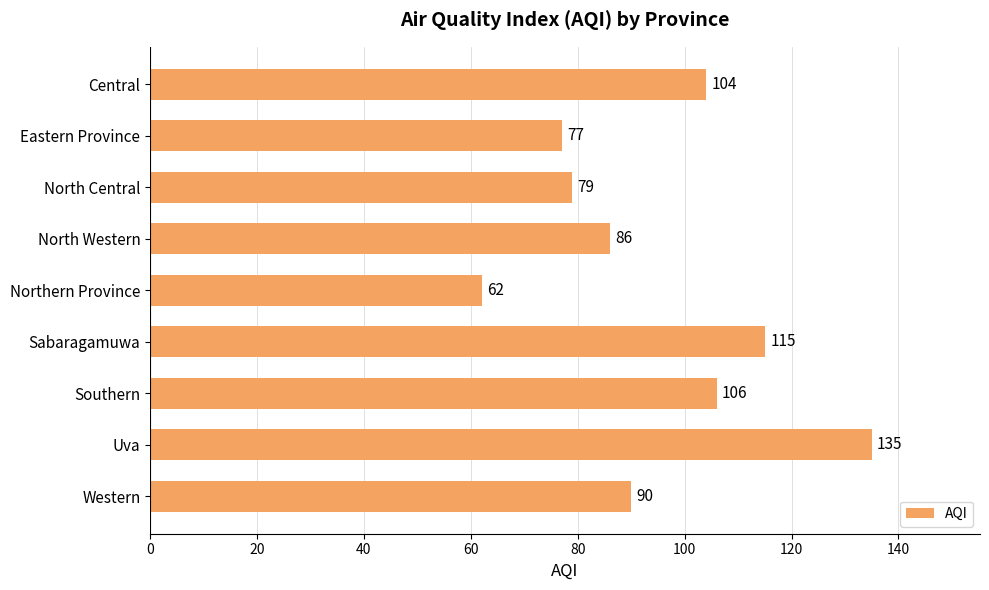

How many bars are there in total?

9